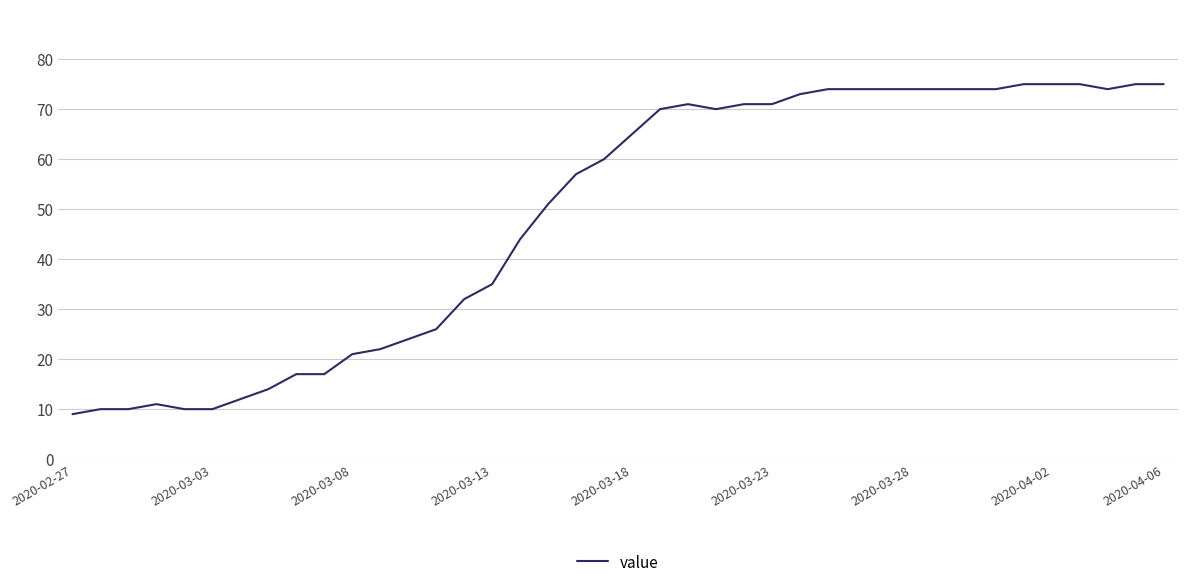

What is the smallest value displayed?

9